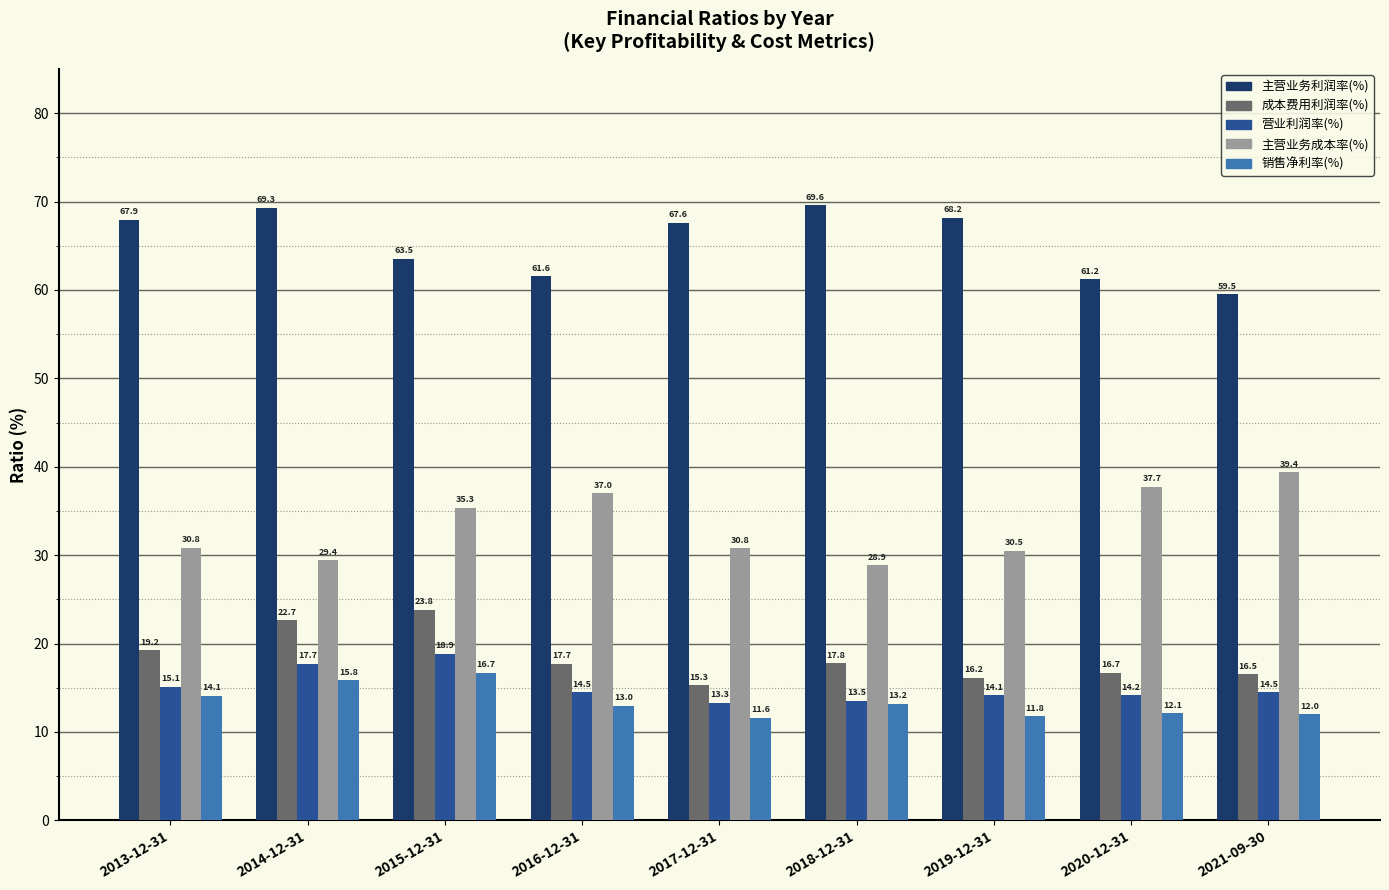

What position from the right is 2013-12-31?

9